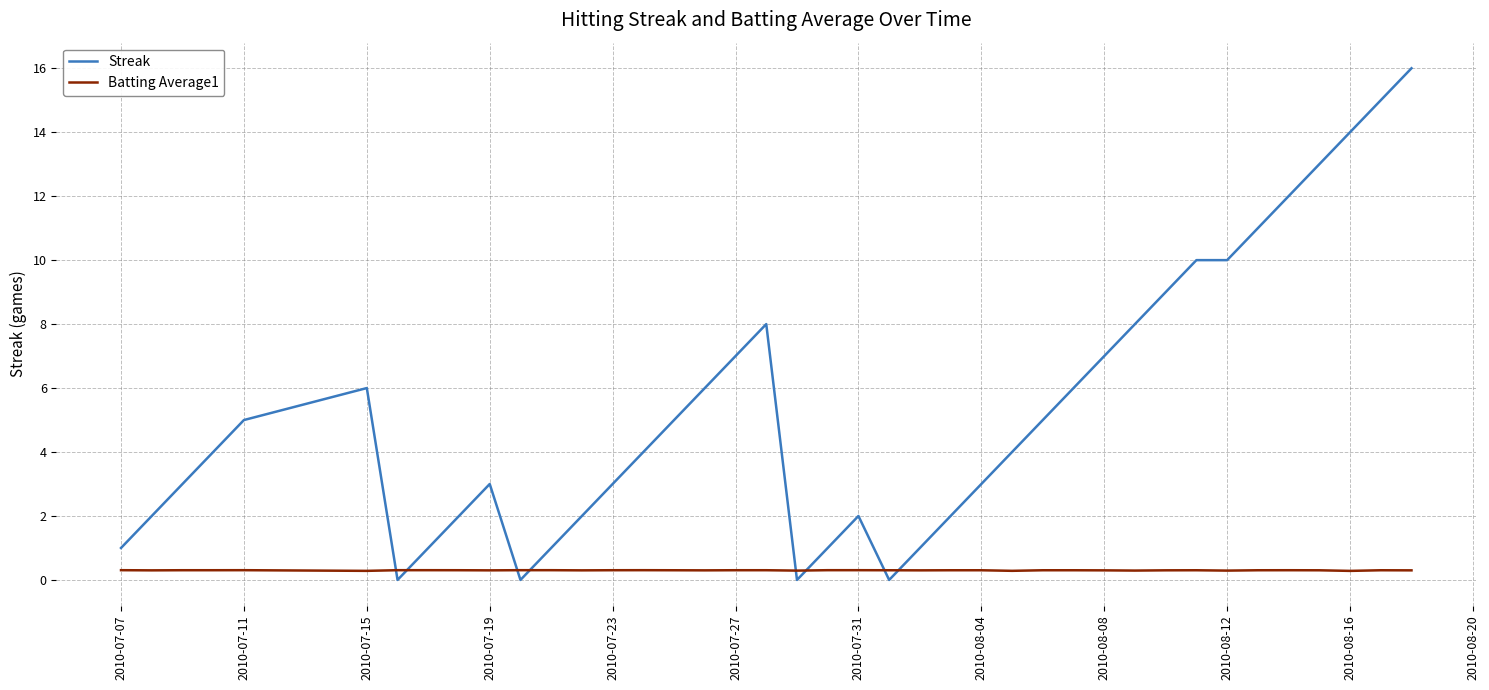

Reading left to right, transcribe all the data shown in this chart.

Streak: 1.0	2.0	3.0	4.0	5.0	6.0	0.0	1.0	2.0	3.0	0.0	1.0	2.0	3.0	4.0	5.0	6.0	7.0	8.0	0.0	1.0	2.0	0.0	1.0	2.0	3.0	4.0	5.0	6.0	7.0	8.0	9.0	10.0	10.0	11.0	12.0	13.0	14.0	15.0	16.0
Batting Average1: 0.3	0.3	0.3	0.3	0.3	0.3	0.3	0.3	0.3	0.3	0.3	0.3	0.3	0.3	0.3	0.3	0.3	0.3	0.3	0.3	0.3	0.3	0.3	0.3	0.3	0.3	0.3	0.3	0.3	0.3	0.3	0.3	0.3	0.3	0.3	0.3	0.3	0.3	0.3	0.3